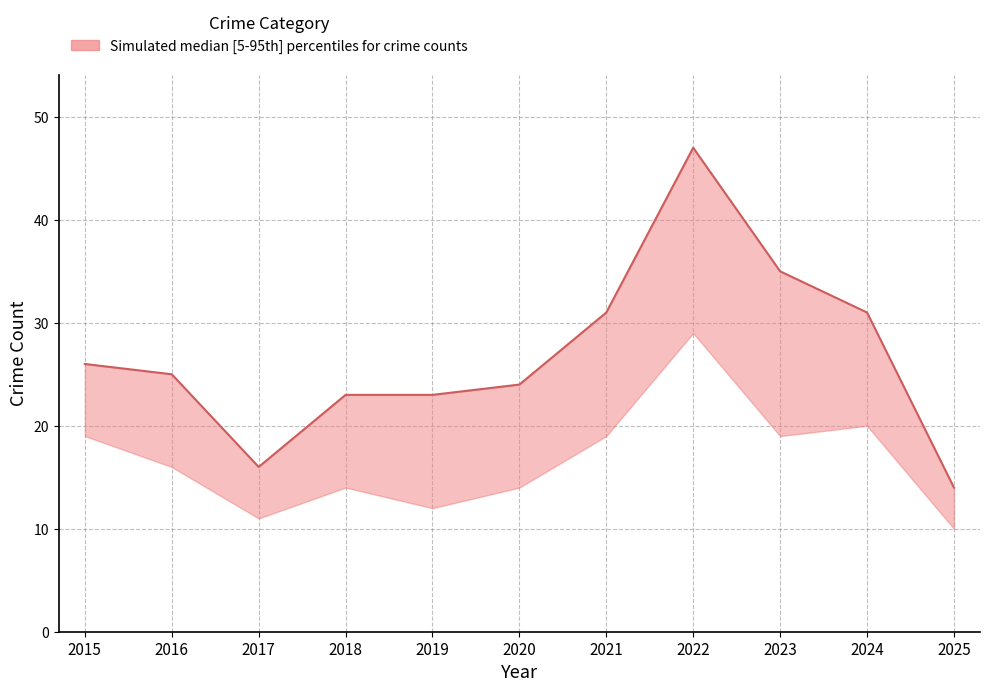

True or false: the data has more than 0 interior local peaks.

True